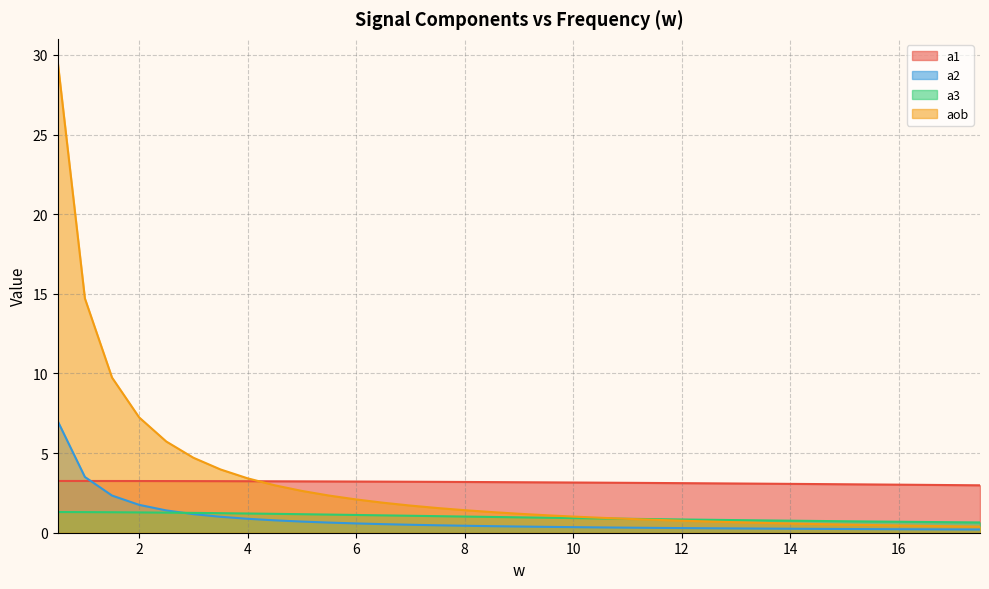

The value of a3 at 10 is 1.3. True or false?

False